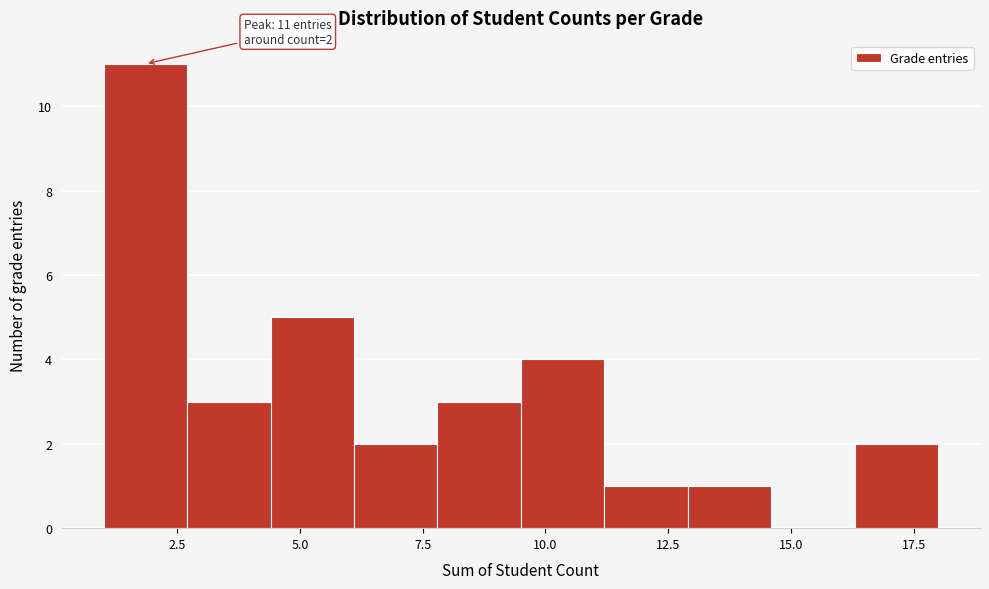

Around what value on the x-axis is the tallest bar? Give the approximate position of its centre, as read against the axis.

2.0